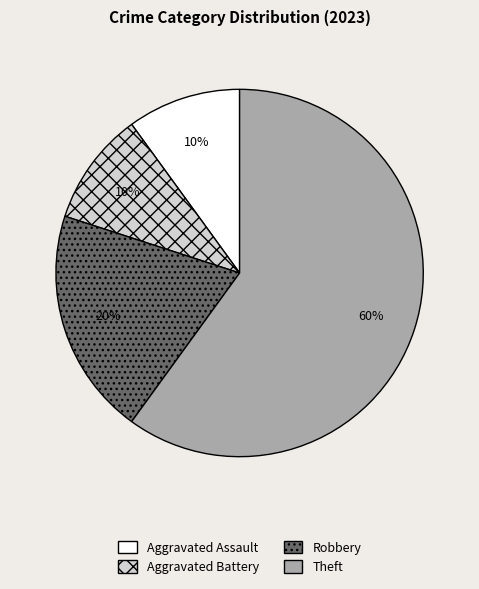

Between Robbery and Aggravated Battery, which is larger?

Robbery